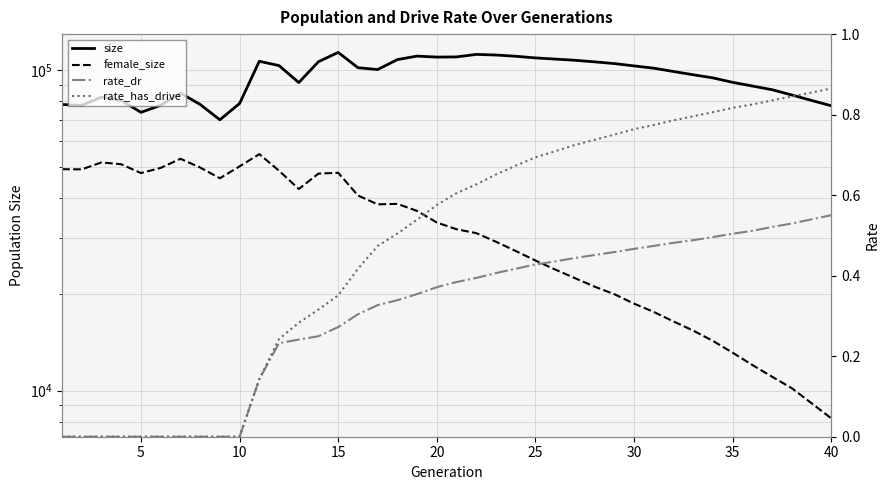

Where is size nearest to the value 91937?

34